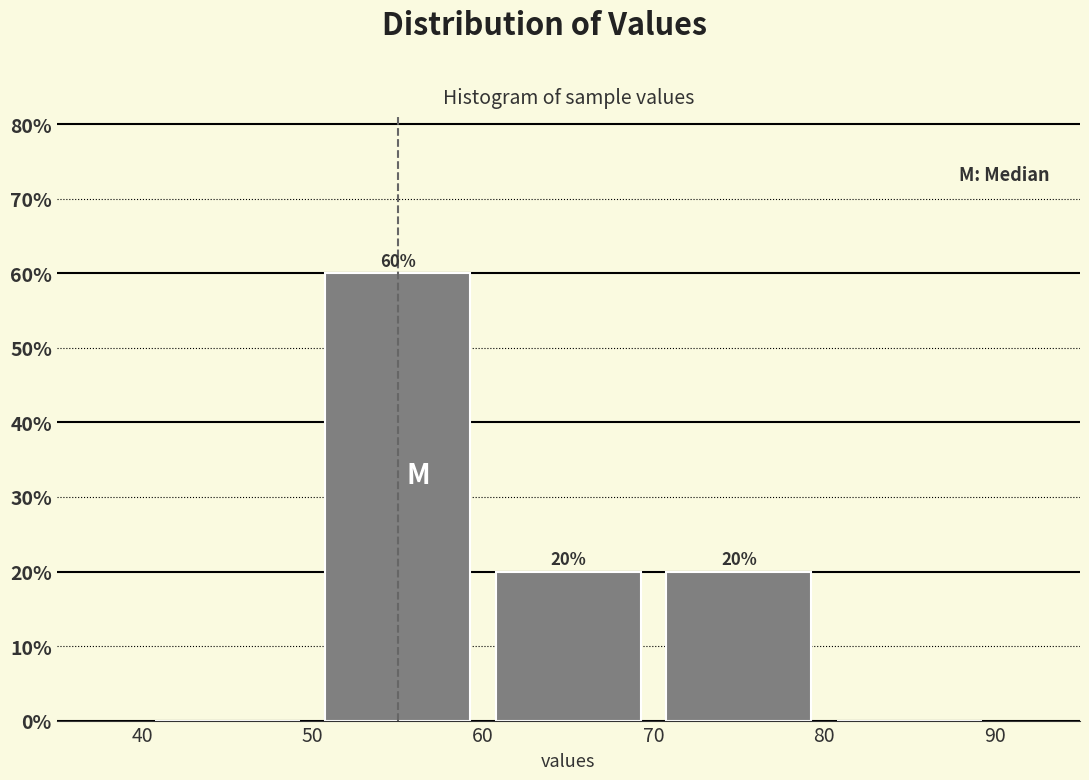

Over which range of the x-axis is the bar tallest?

50 to 60